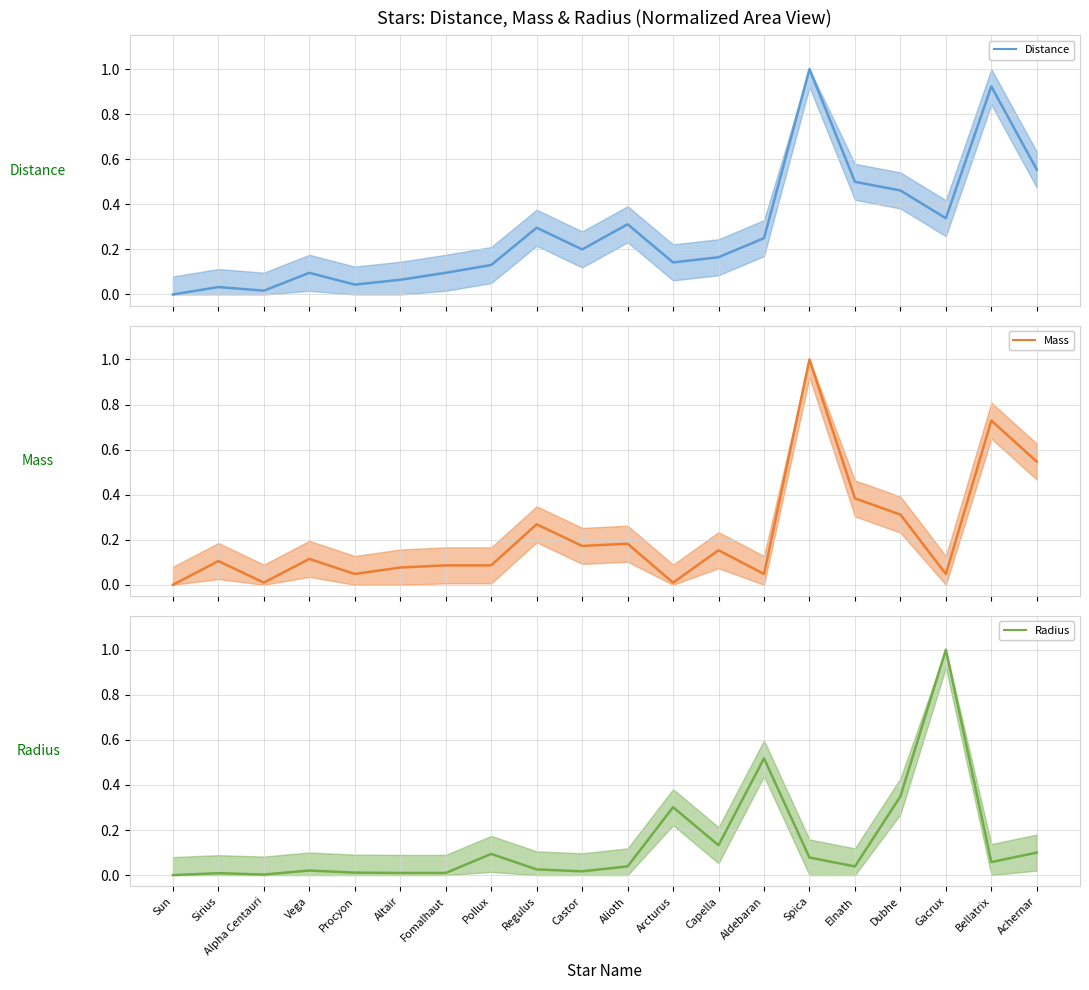

How many times do Distance and Radius cross each other?

6